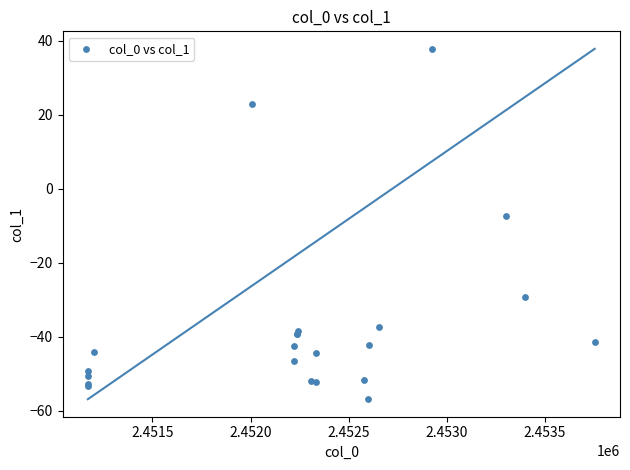

What Y value in the scatter plot is closest to -9?

-7.4